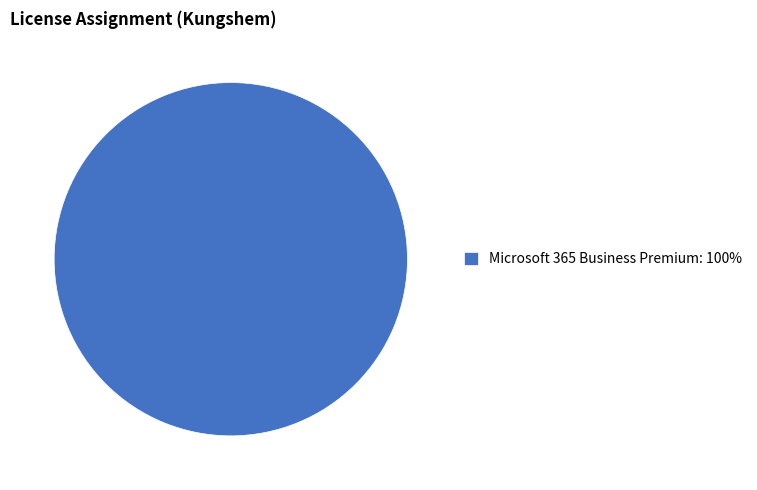

The Microsoft 365 Business Premium: 100% slice represents 100% of the pie. True or false?

True